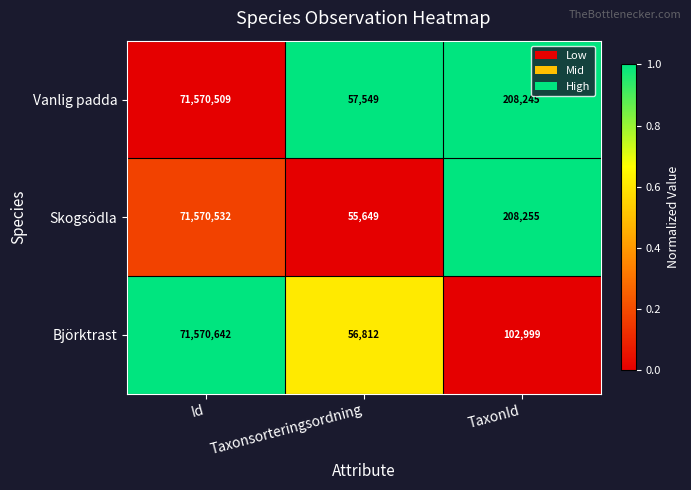

Which label corresponds to the largest value in the chart?

Id